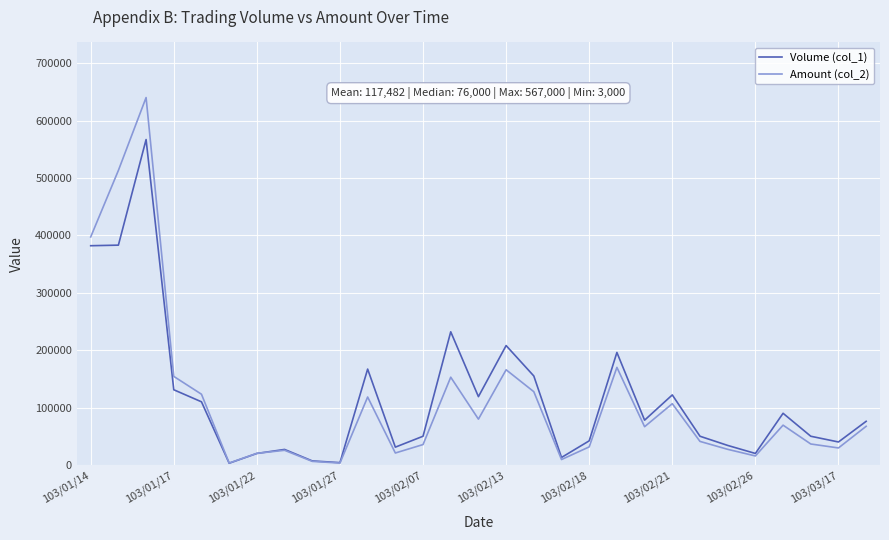

Rank the series by their maximum value, from lowest to highest.

Volume (col_1), Amount (col_2)